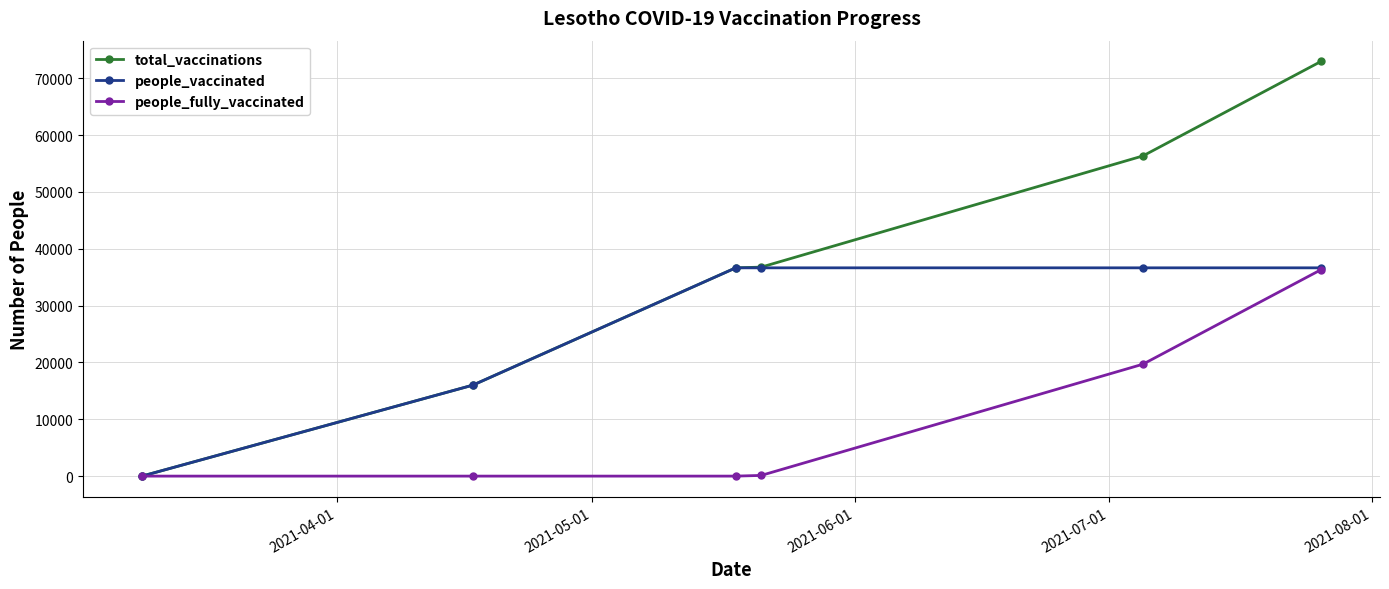

What is the average value of the total_vaccinations series?

36444